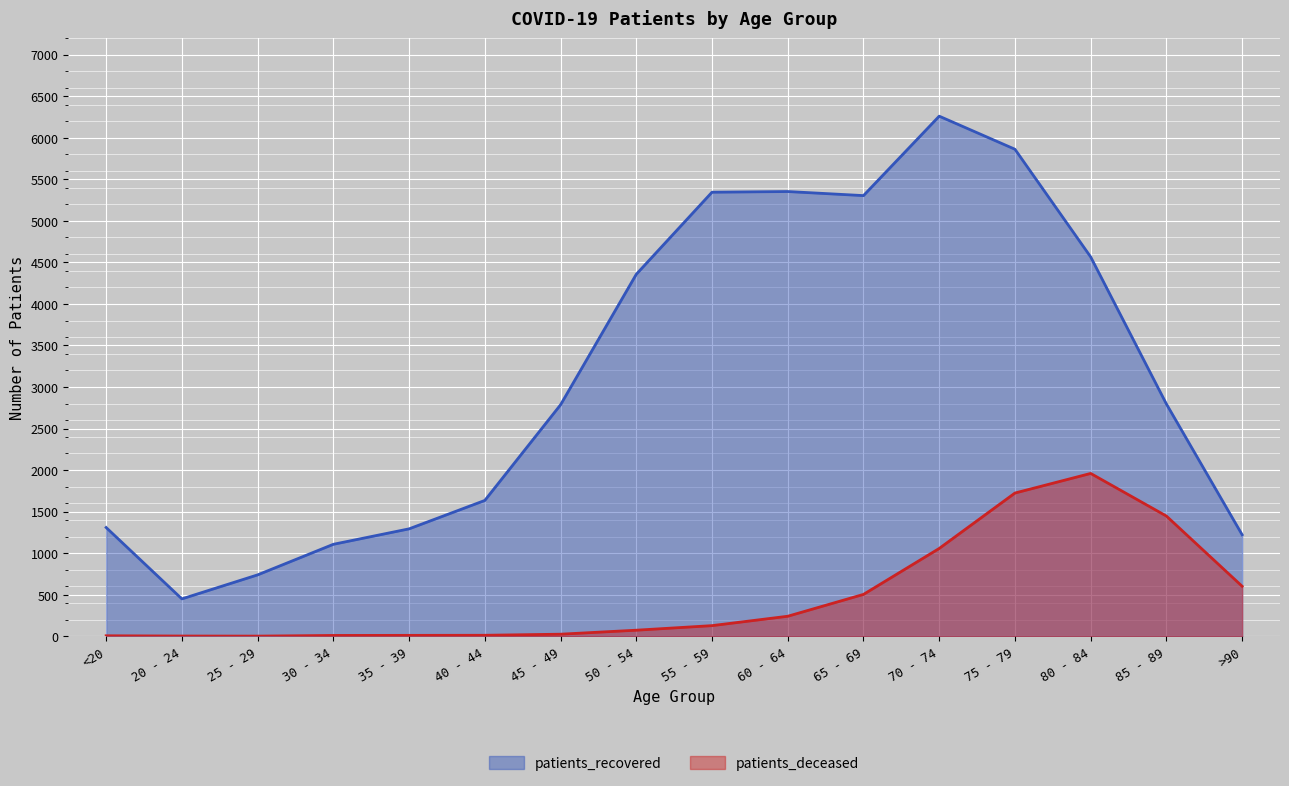

What is the greatest value displayed?

6260